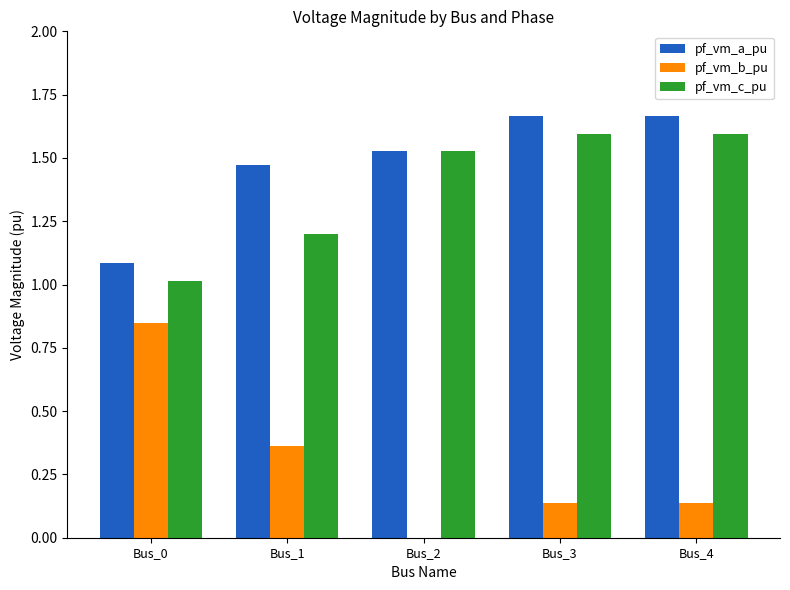

What is the sum of all pf_vm_a_pu values?

7.4